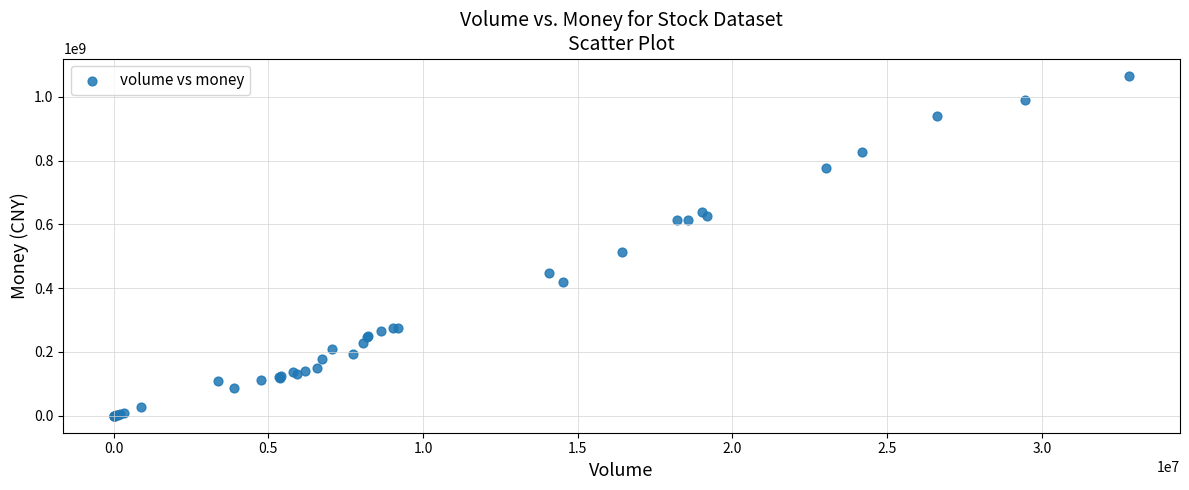

What Y value in the scatter plot is closest to 533525966?

513817287.6